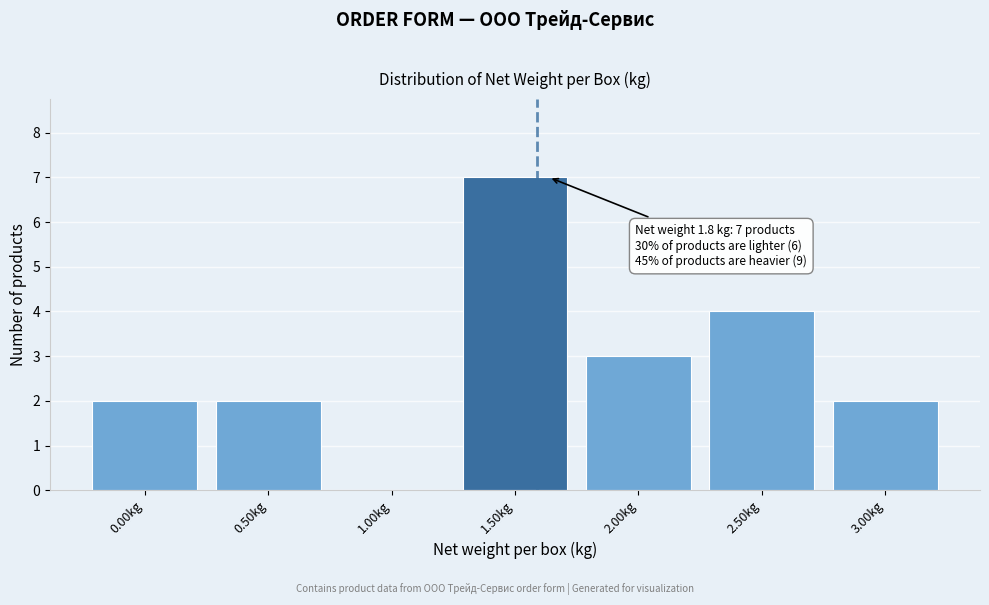

Reading right to left, list all the values displayed in this chart.

3.00kg=2	2.50kg=4	2.00kg=3	1.50kg=7	1.00kg=0	0.50kg=2	0.00kg=2